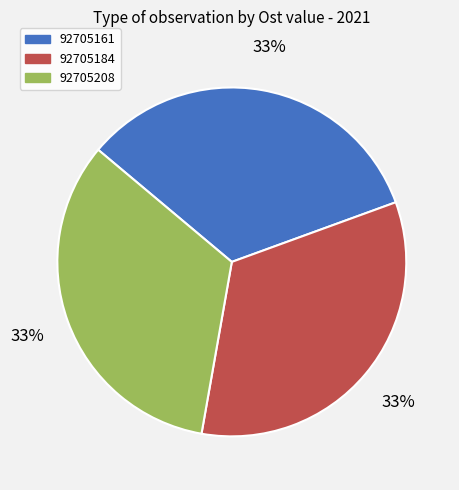

Approximately how many times larger is the value at 92705184 compared to 92705161?

1.0